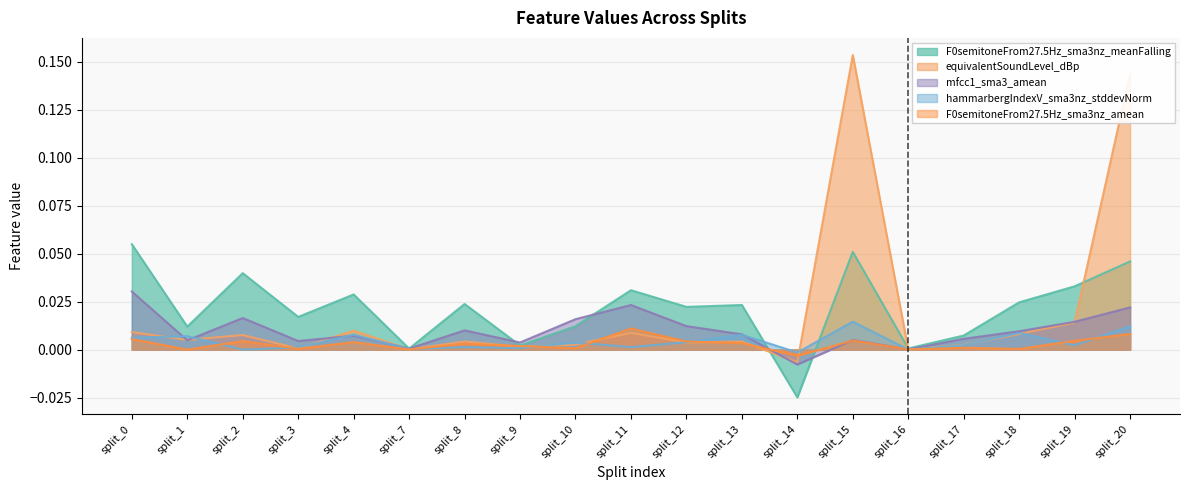

Between which two adjacent categories do F0semitoneFrom27.5Hz_sma3nz_meanFalling and F0semitoneFrom27.5Hz_sma3nz_amean first intersect?

split_13 and split_14